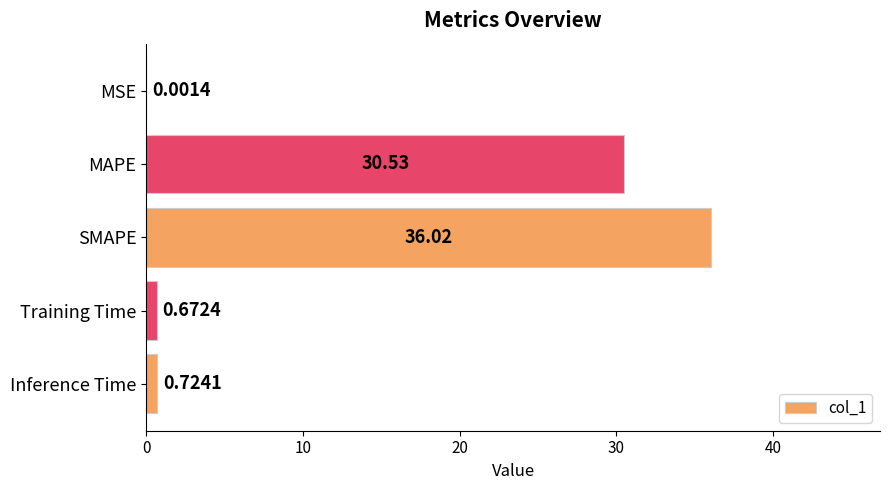

Are the bars horizontal?

Yes